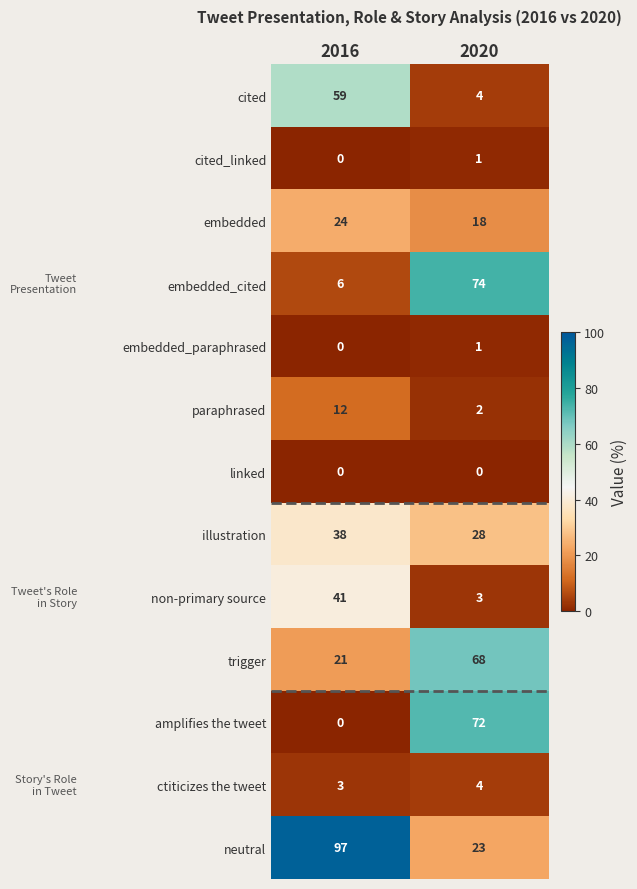

What is the difference between the highest and lowest values at 2016?

97